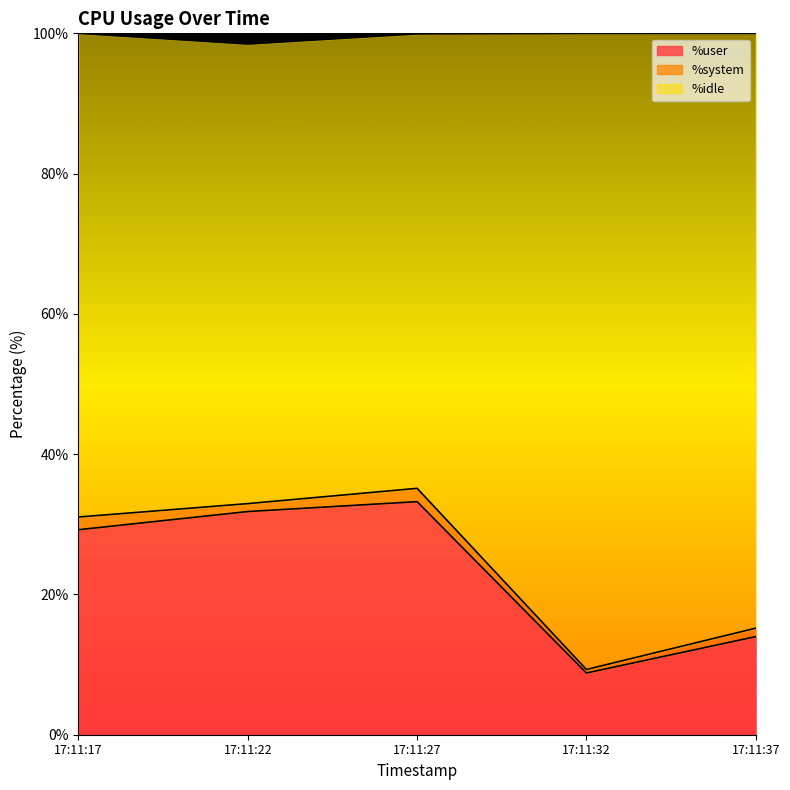

Between 17:11:22 and 17:11:37, which series saw the biggest shift?

%user